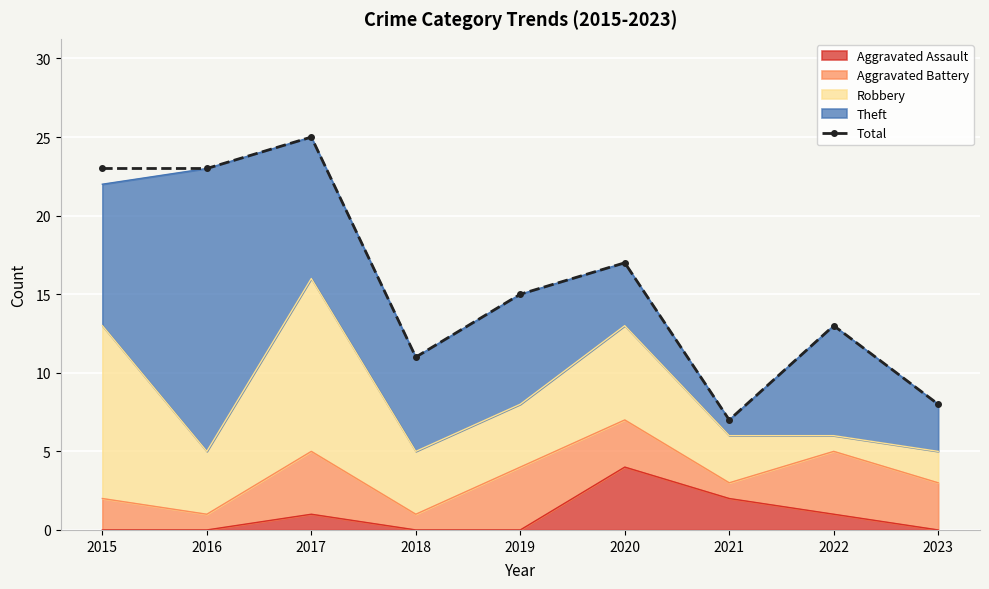

Approximately how many times larger is the value at 2019 compared to 2015?

0.7